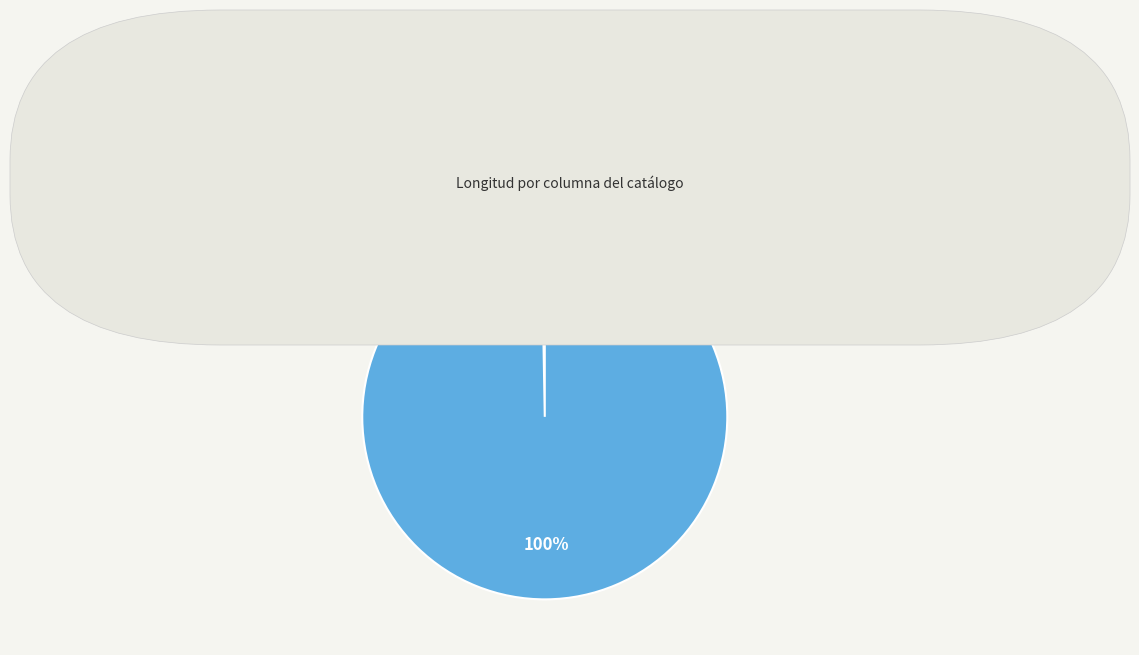

Which category has the biggest portion of the pie?

dirurl1